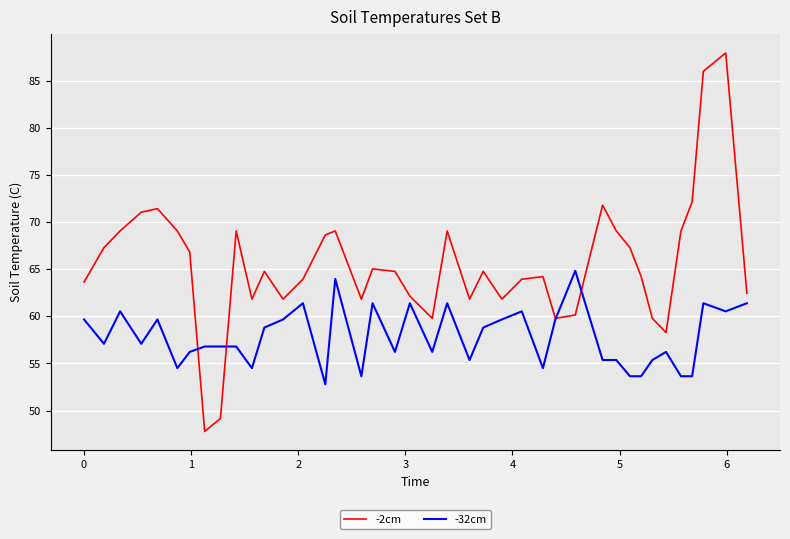

What are all the series names shown in the legend?

-2cm, -32cm